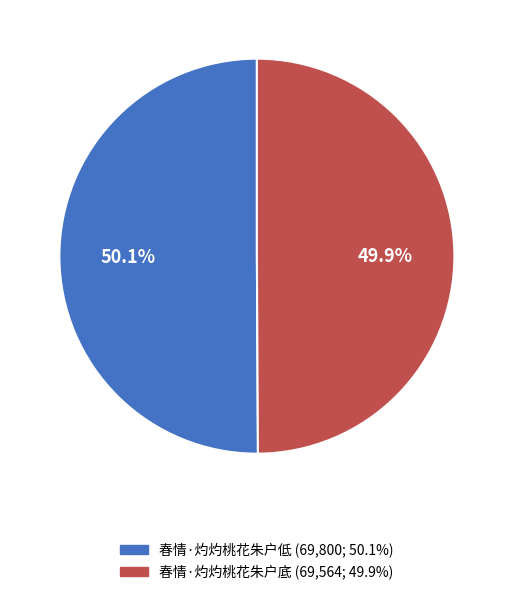

What is the ratio of the value at 春情·灼灼桃花朱户底 to the value at 春情·灼灼桃花朱户低?

1.0